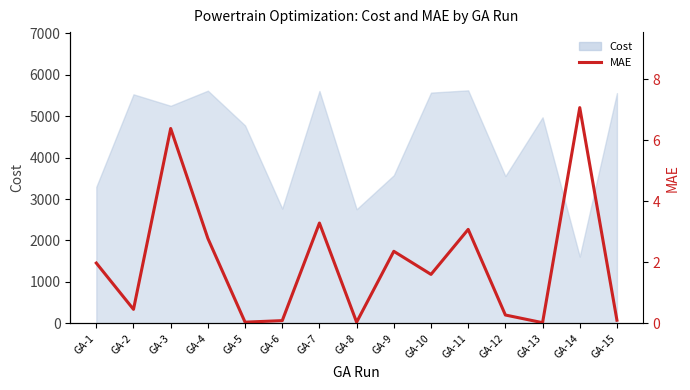

At which category does the data reach its first local valley?

GA-2